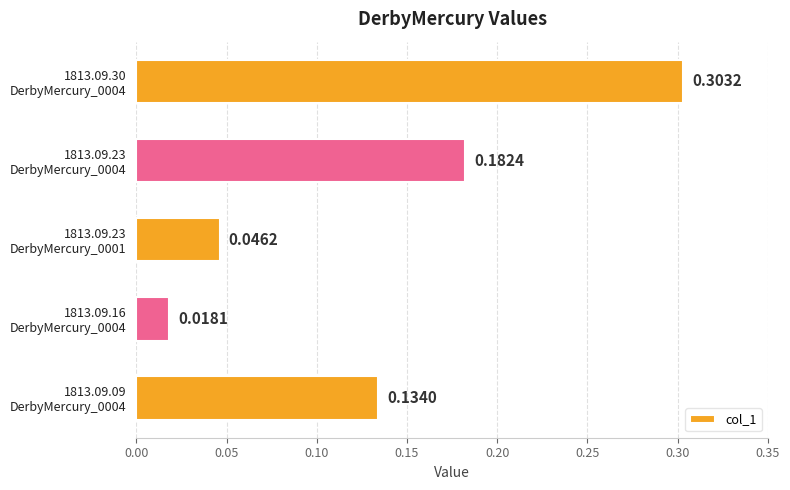

What is the sum of all values?

0.7